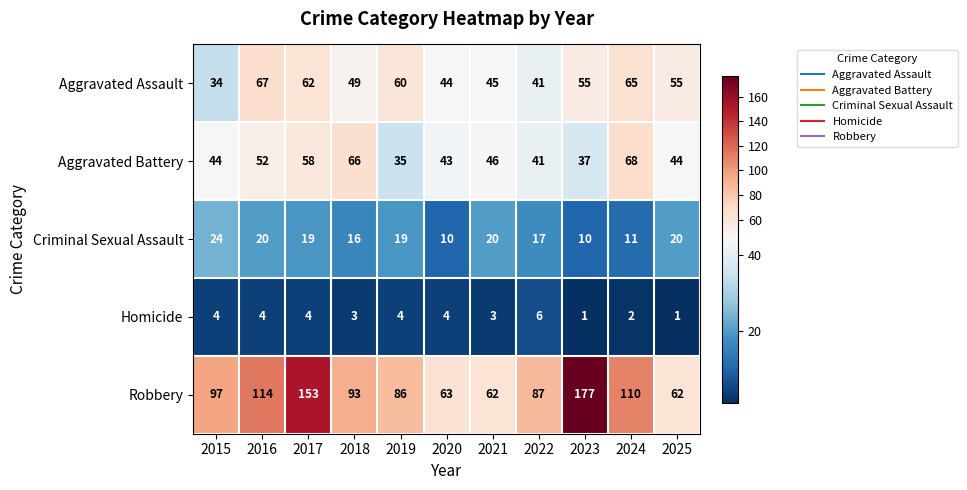

Which series has the largest total across all categories?

Robbery